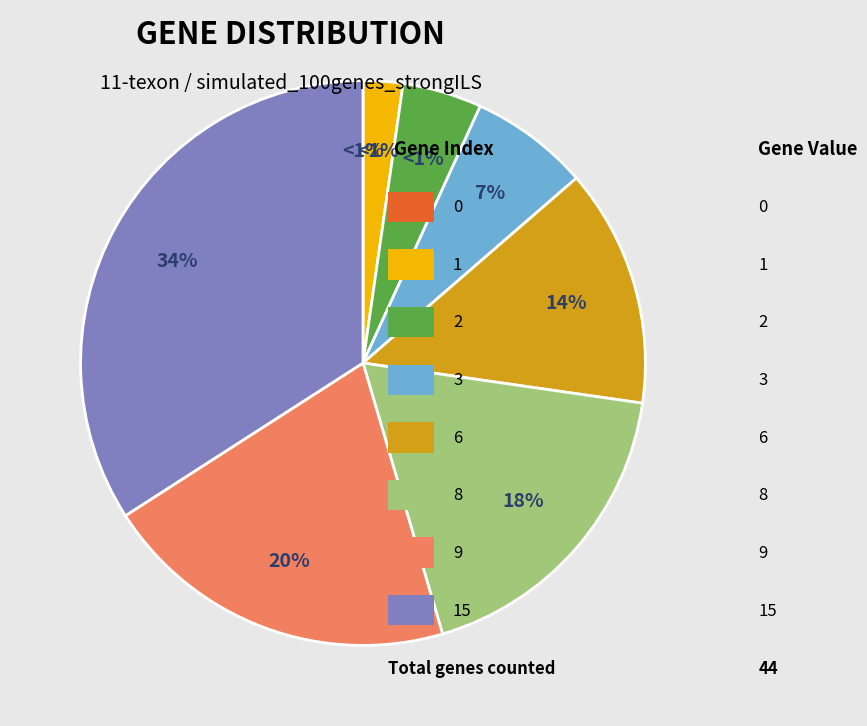

Is it true that 3 is 7% of the pie?

True